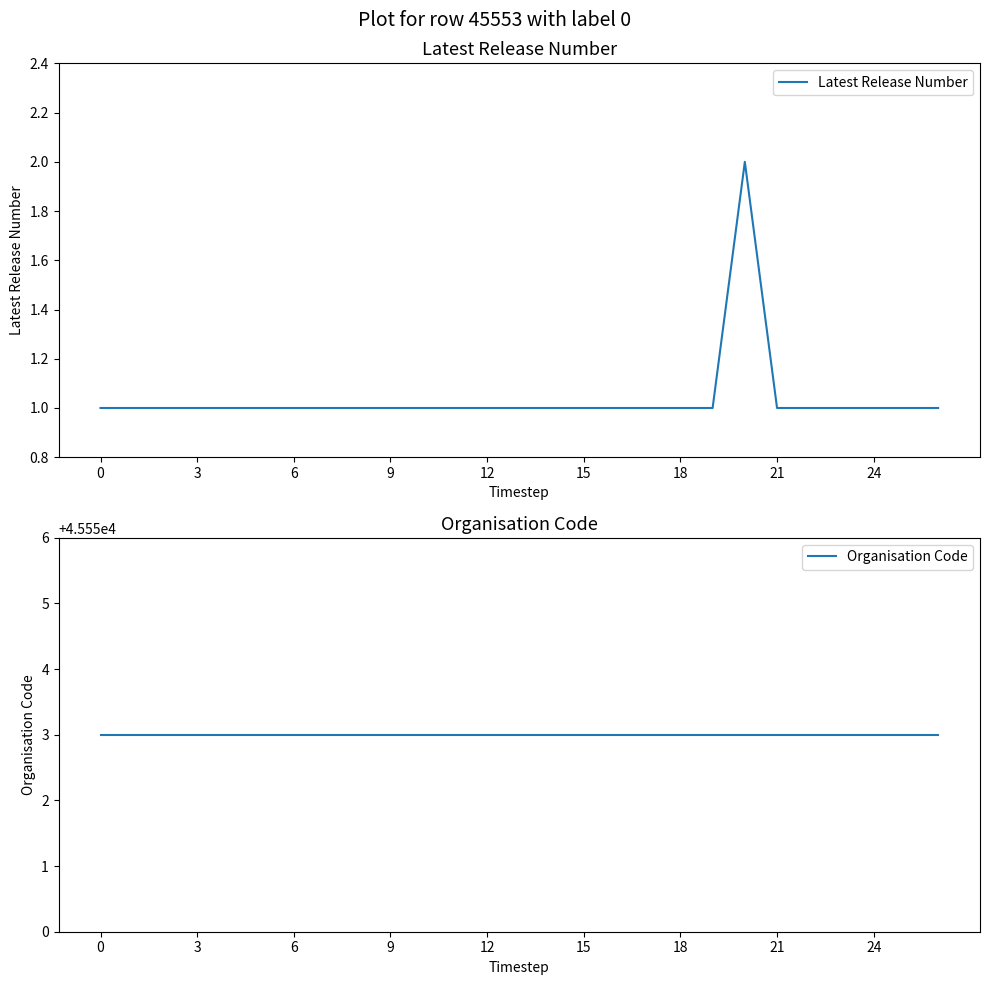

Reading left to right, extract all data points from this chart.

Latest Release Number: 1	1	1	1	1	1	1	1	1	1	1	1	1	1	1	1	1	1	1	1	2	1	1	1	1	1	1
Organisation Code: 45553	45553	45553	45553	45553	45553	45553	45553	45553	45553	45553	45553	45553	45553	45553	45553	45553	45553	45553	45553	45553	45553	45553	45553	45553	45553	45553